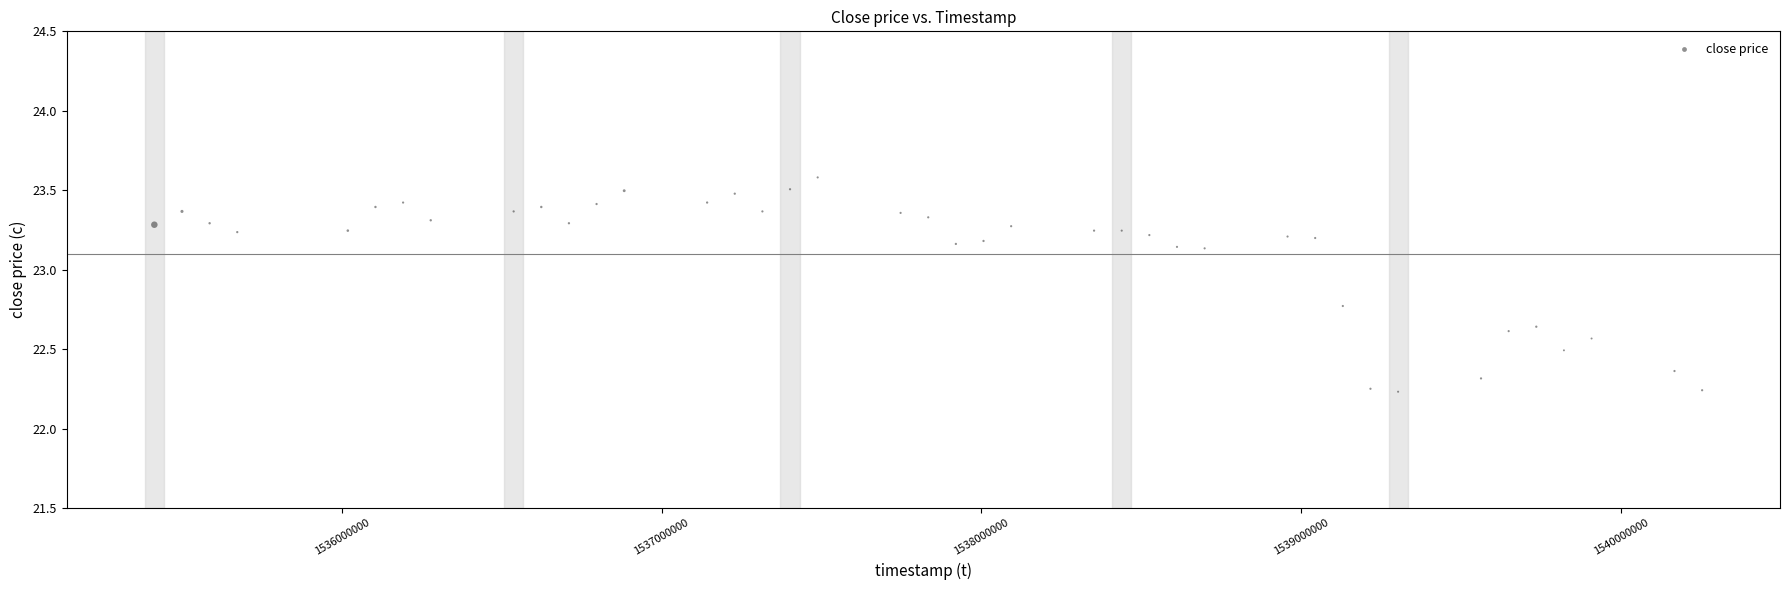

What is the range of Y values (max minus min)?

1.3